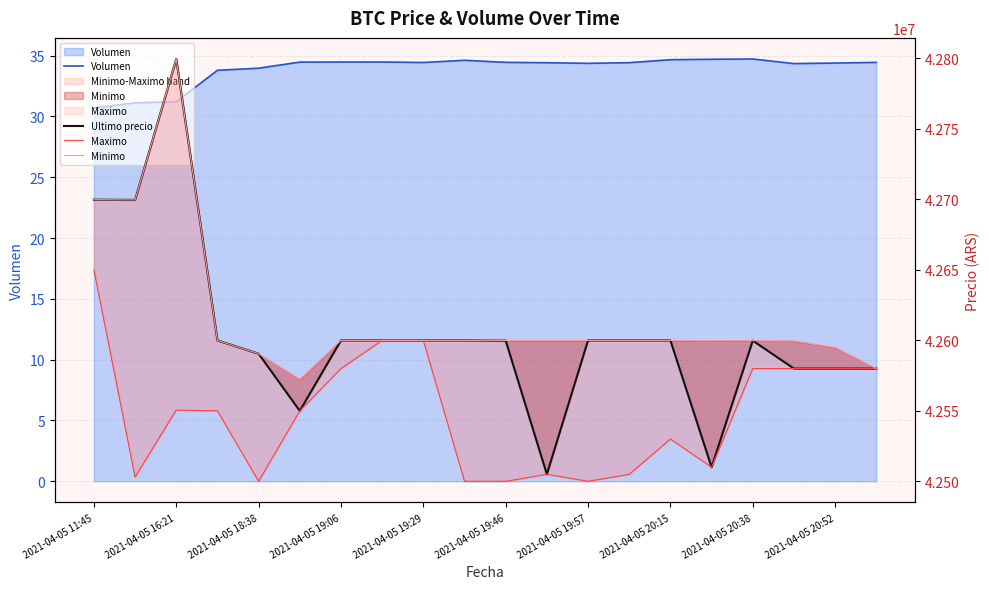

How many series are shown in this chart?

4